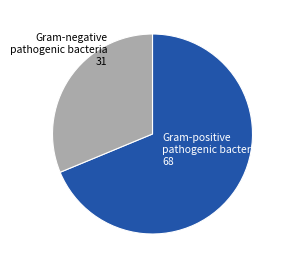

Approximately how many times larger is the value at Gram-negative pathogenic bacteria compared to Gram-positive pathogenic bacteria?

0.5